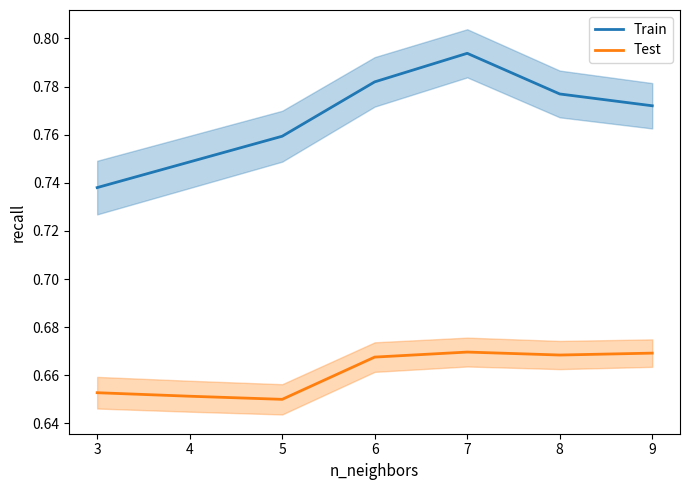

In Train, how many points are higher than both neighbors (excluding endpoints)?

1